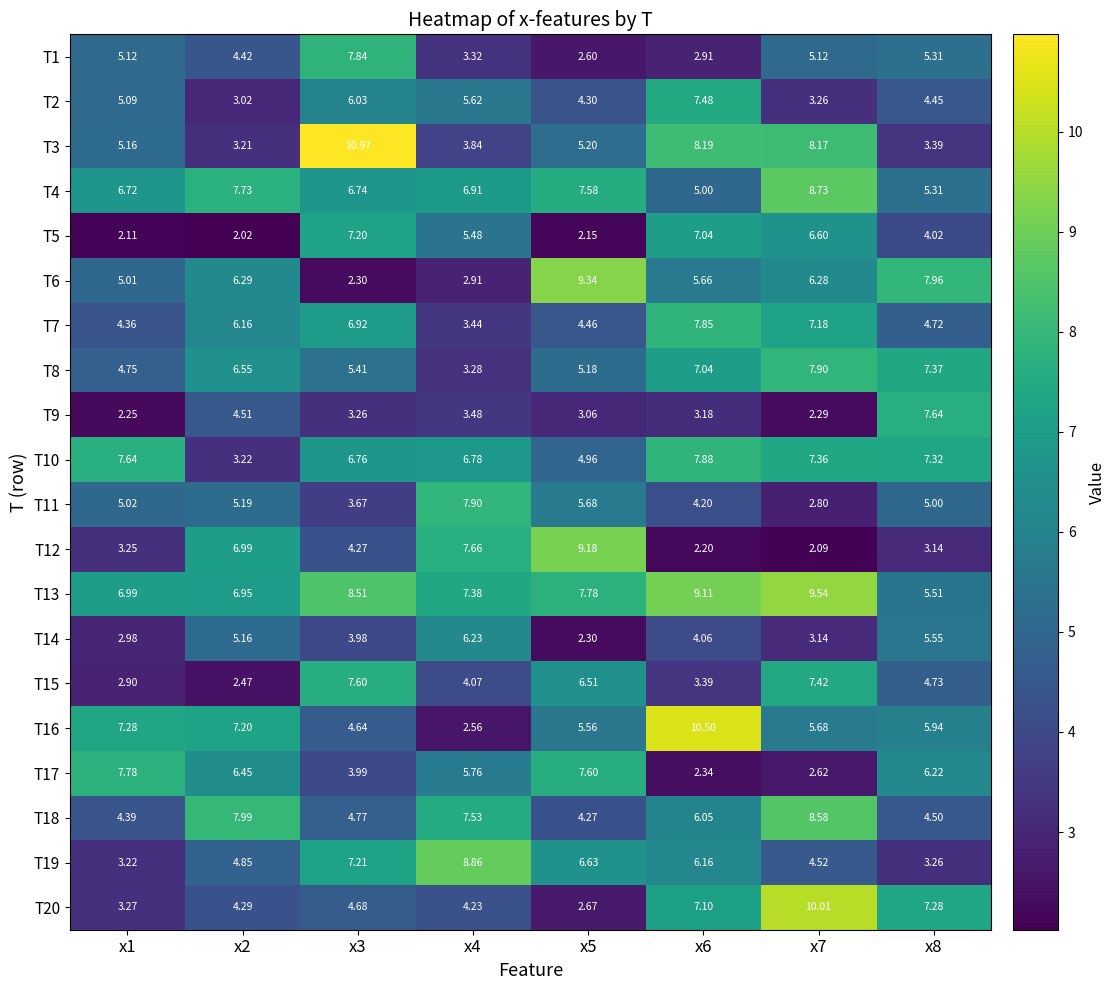

Is the value of T17 at x4 greater than the value of T10 at x1?

No